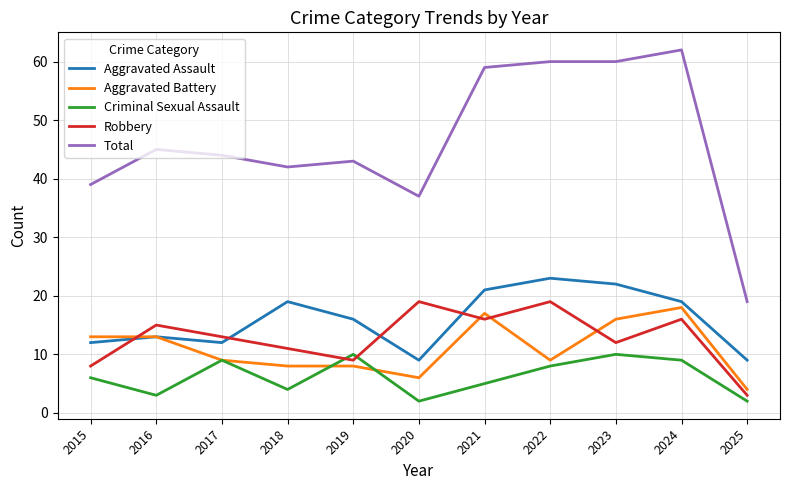

Where is Aggravated Assault nearest to the value 16?

2019